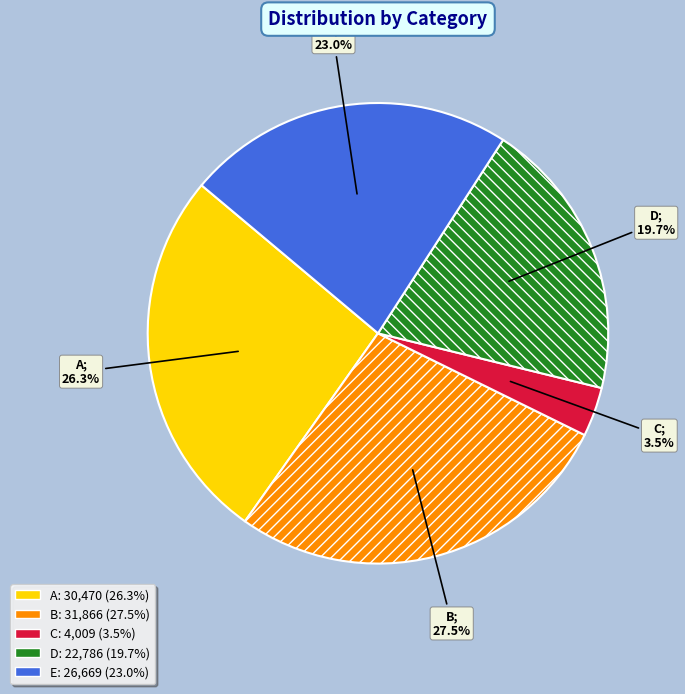

To the nearest percent, what is the combined percentage of C and D?

23%